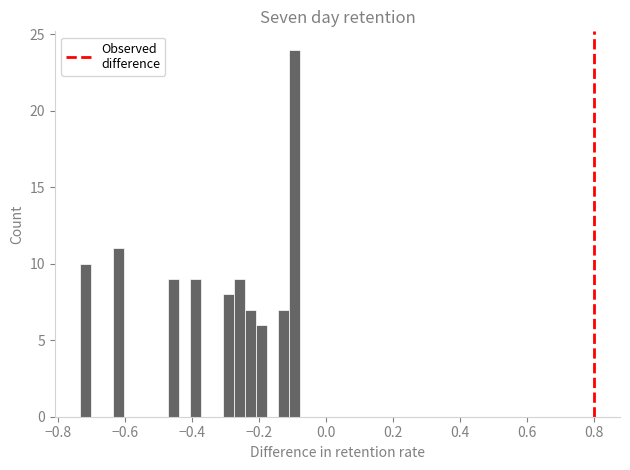

Around what value on the x-axis is the tallest bar? Give the approximate position of its centre, as read against the axis.

-0.10